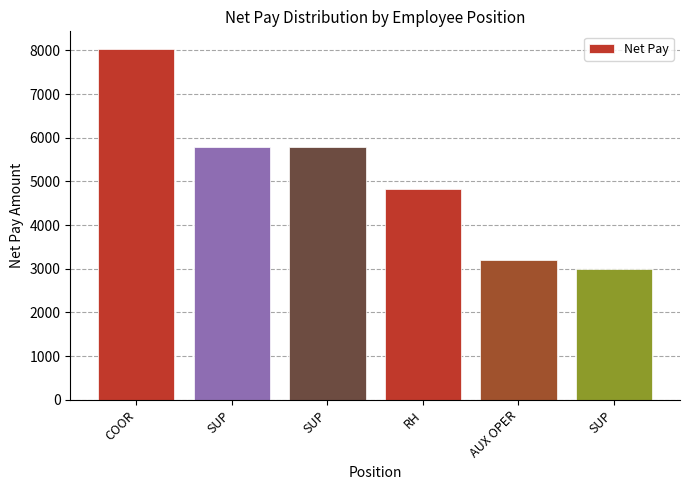

What is the difference between the values at SUP and RH?

964.3